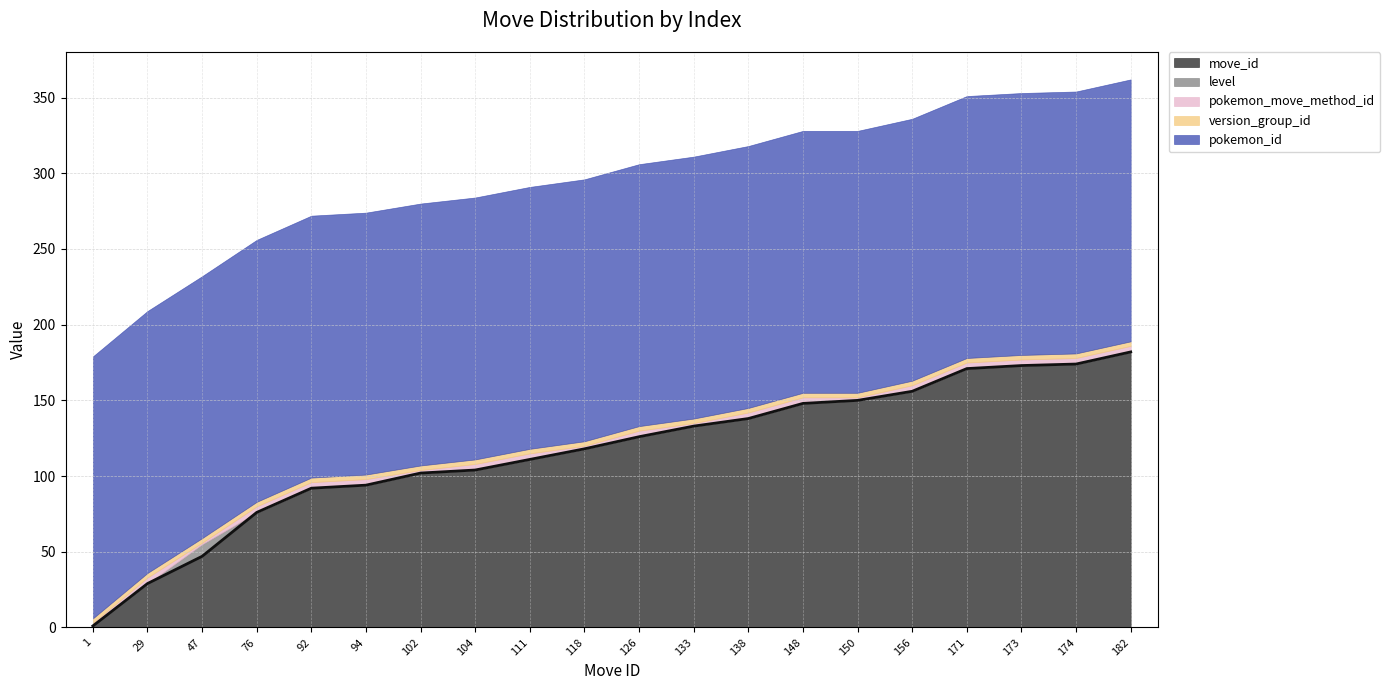

Which series has the largest total across all categories?

pokemon_id